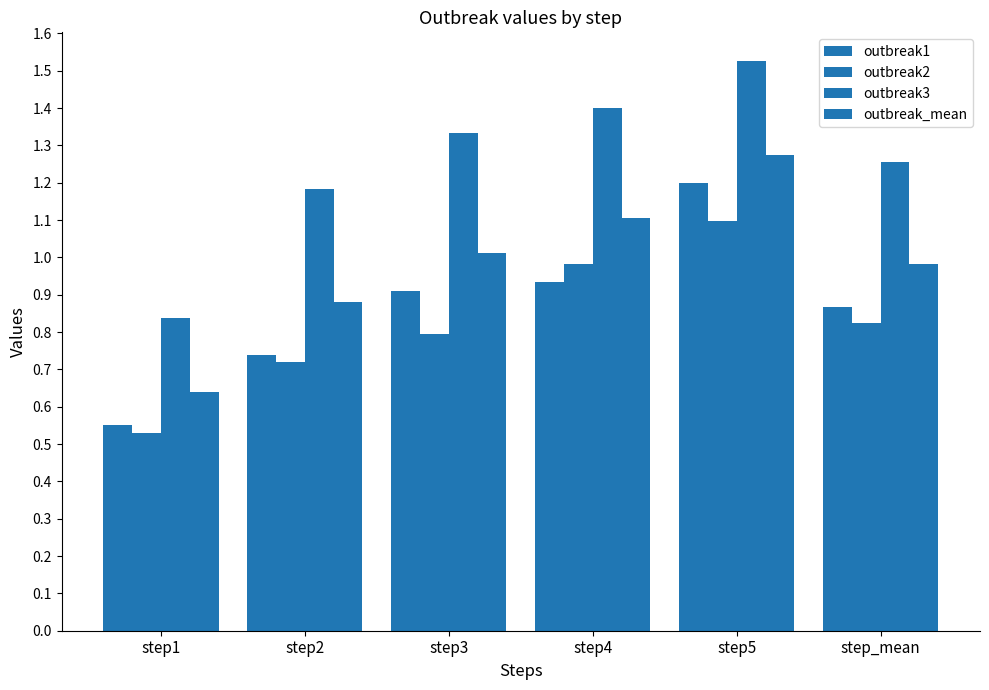

Reading left to right, transcribe all the data shown in this chart.

outbreak1: step1=0.6	step2=0.7	step3=0.9	step4=0.9	step5=1.2	step_mean=0.9
outbreak2: step1=0.5	step2=0.7	step3=0.8	step4=1.0	step5=1.1	step_mean=0.8
outbreak3: step1=0.8	step2=1.2	step3=1.3	step4=1.4	step5=1.5	step_mean=1.3
outbreak_mean: step1=0.6	step2=0.9	step3=1.0	step4=1.1	step5=1.3	step_mean=1.0